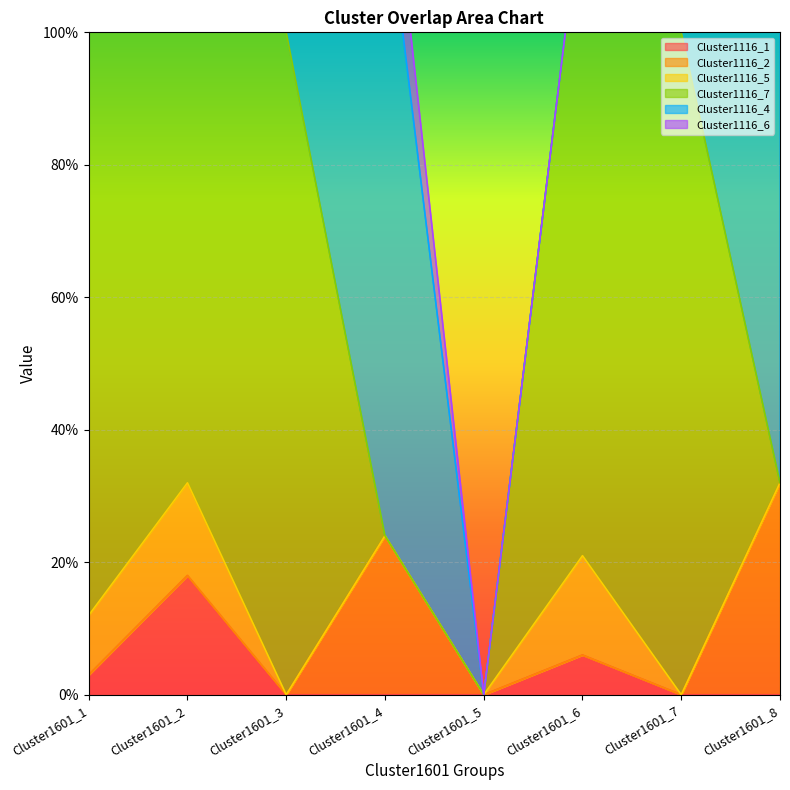

Is the value of Cluster1116_1 at Cluster1601_6 greater than the value of Cluster1116_6 at Cluster1601_4?

No